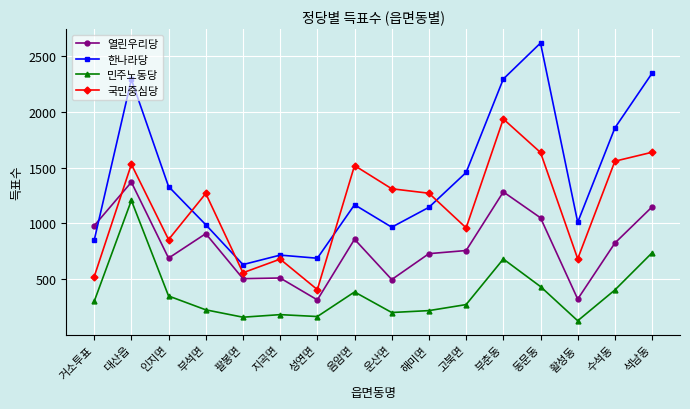

What is the sum of all 국민중심당 values?

18324